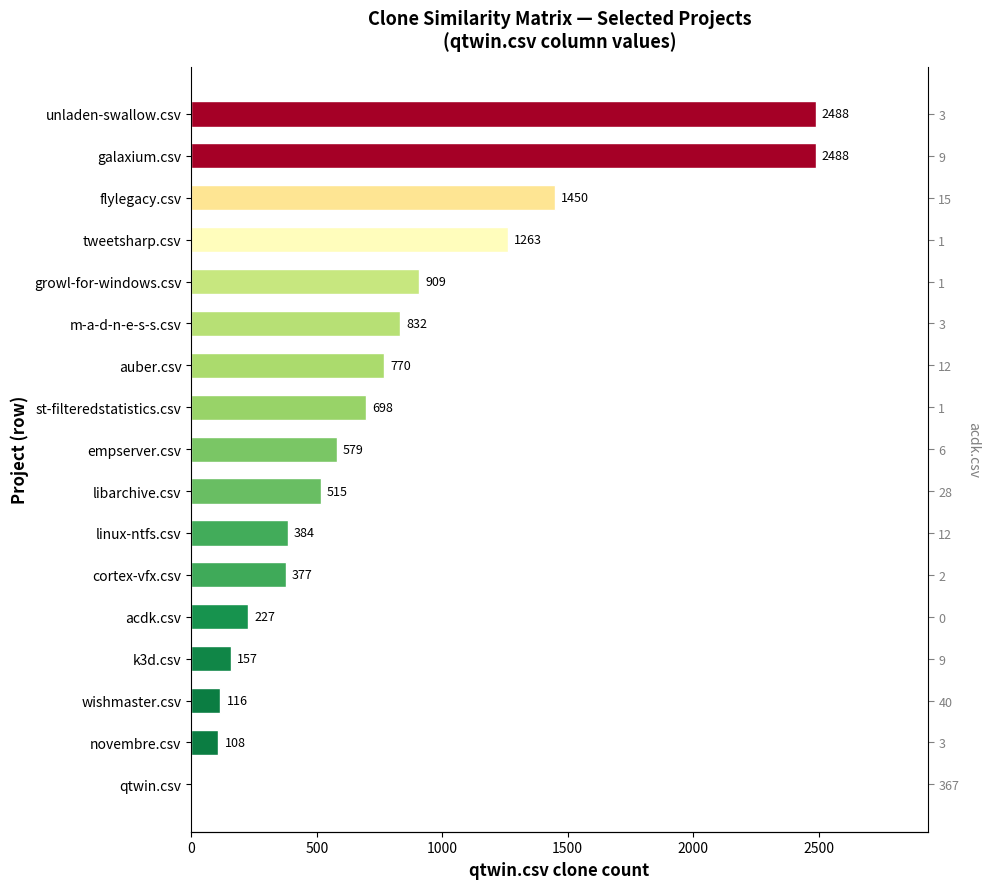

What is the difference between the maximum and minimum values?

2488